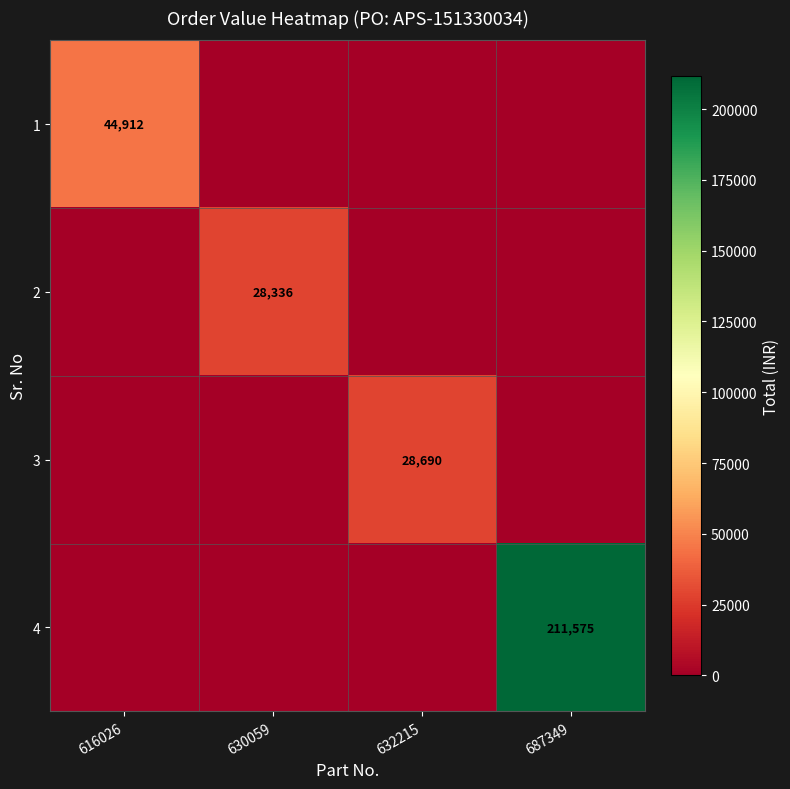

The 3 series shows 47199 at 632215. True or false?

False